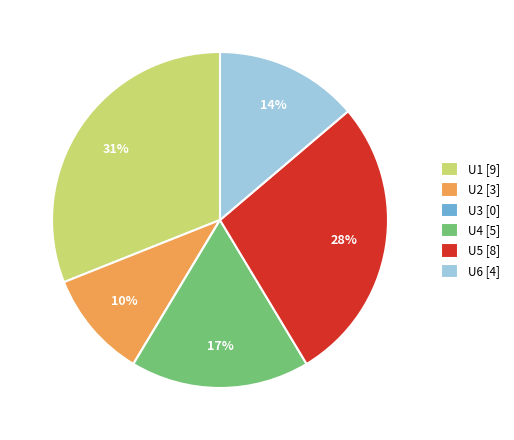

Approximately how many times larger is the value at U6 [4] compared to U5 [8]?

0.5